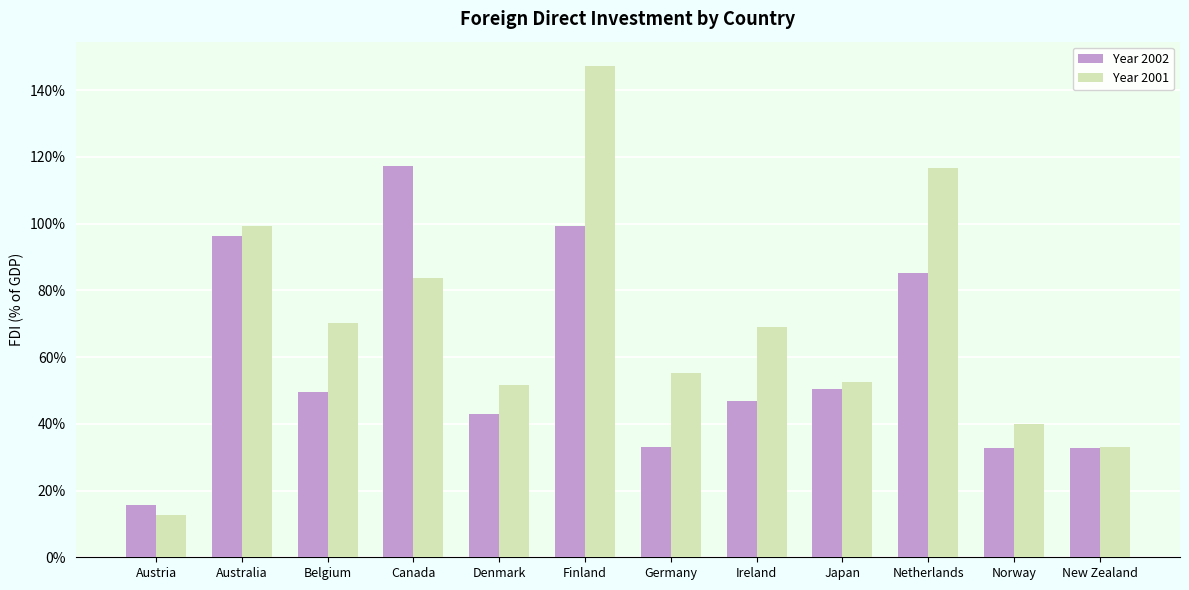

What is the spread (max minus min) of values at Japan?

2.3